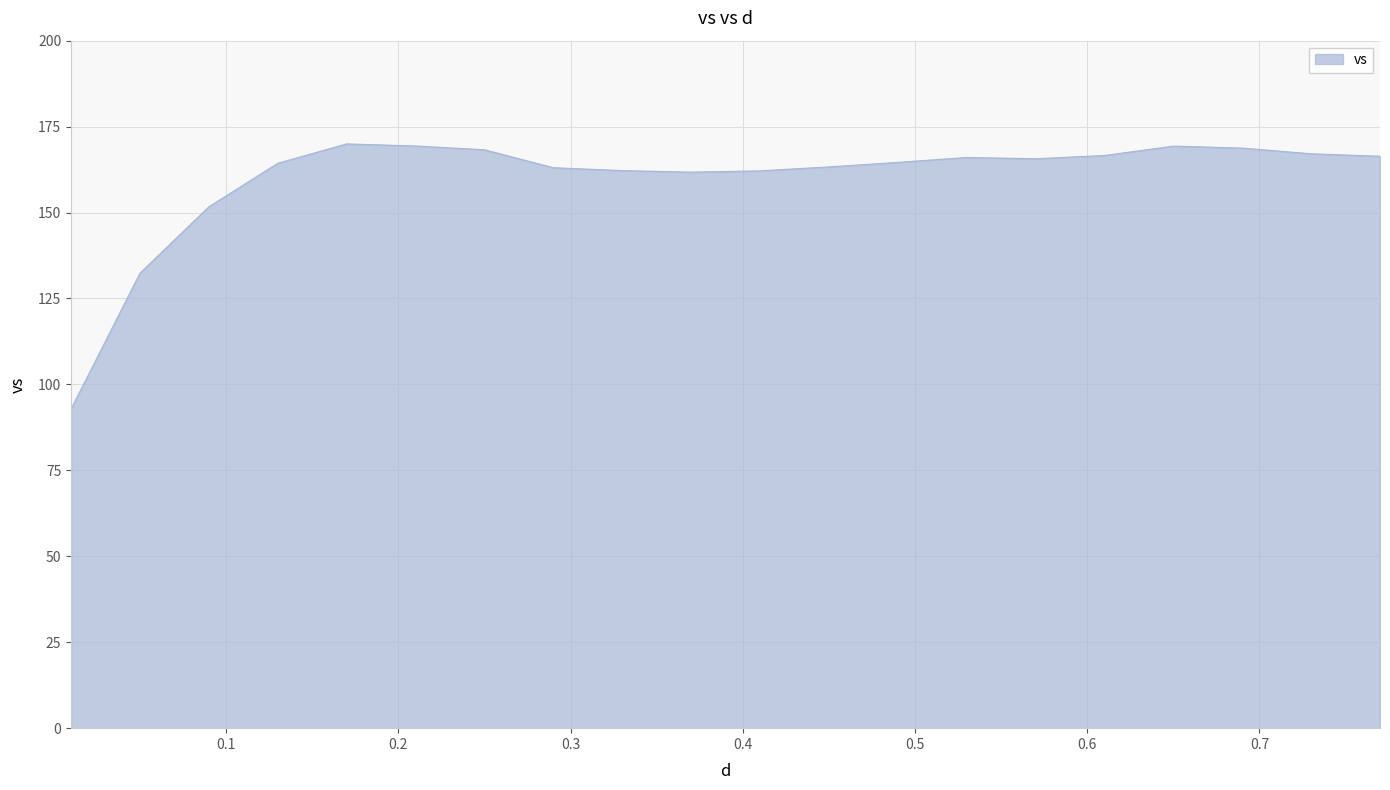

What is the difference between the maximum and minimum values?

77.1